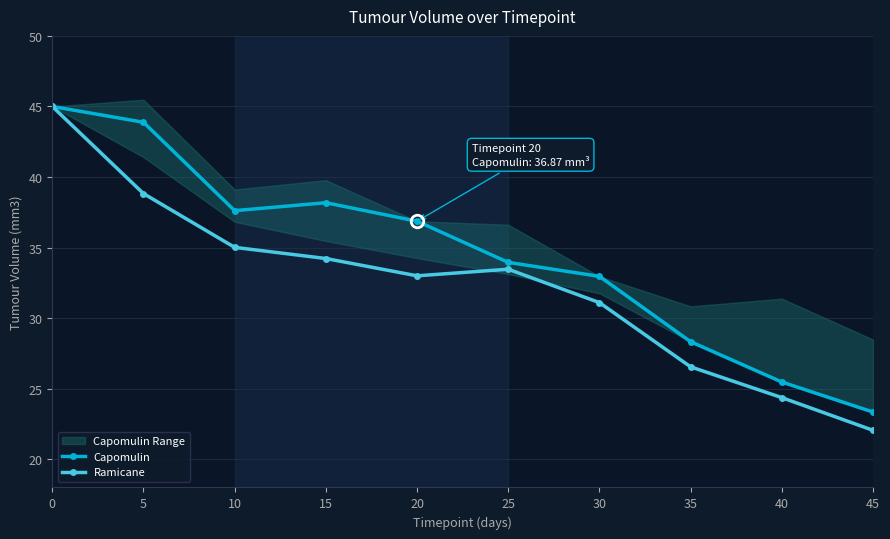

Where is the first local minimum for Capomulin?

10